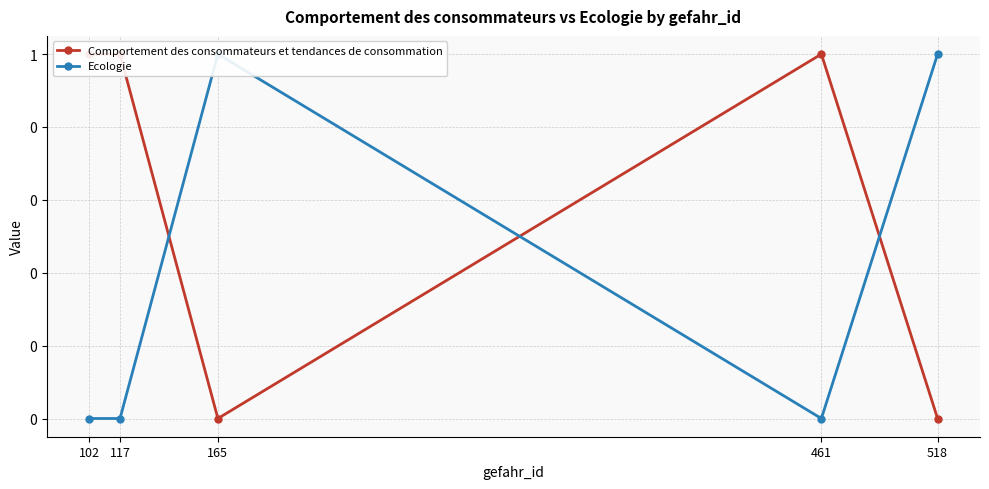

At which label is Ecologie closest to 0?

102